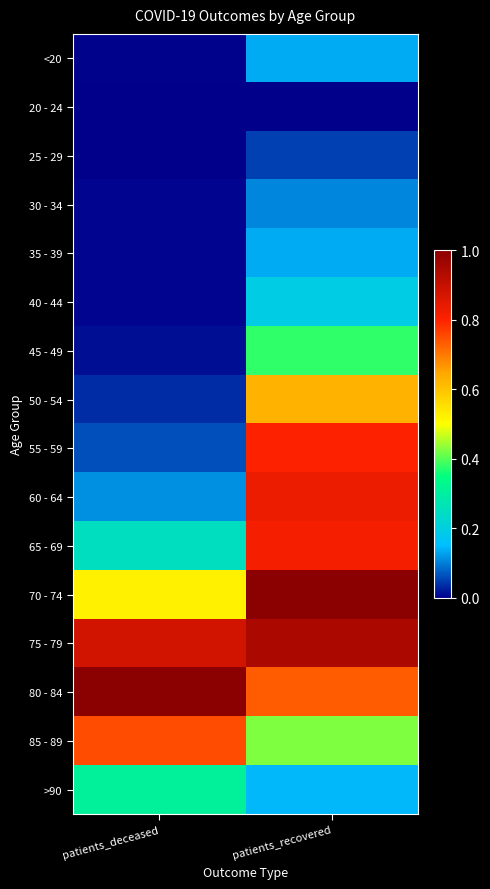

At how many categories does at least one series exceed 0?

2